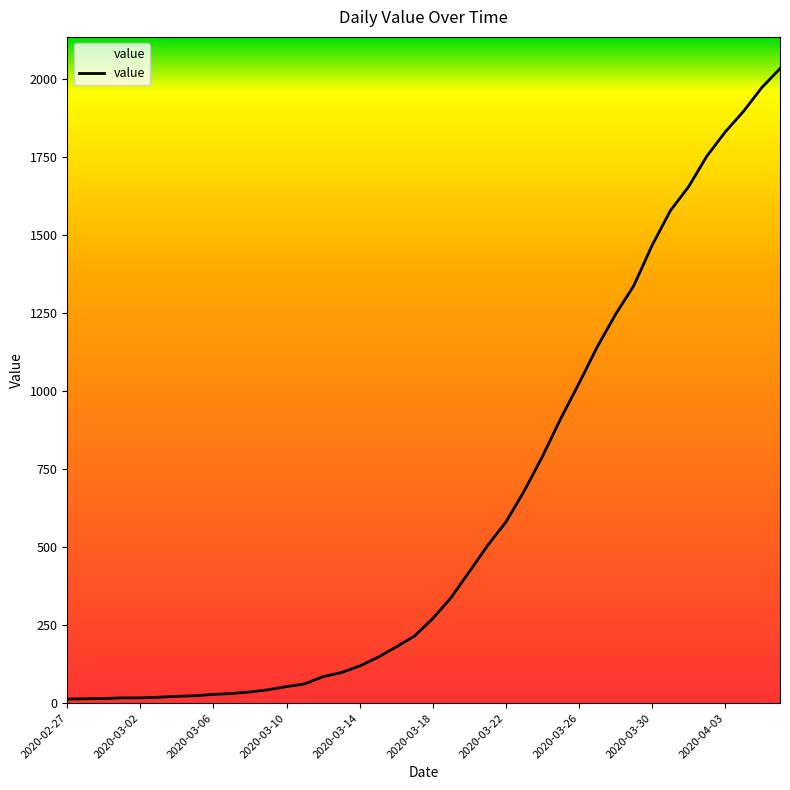

Does the chart display data point markers on the line(s)?

No